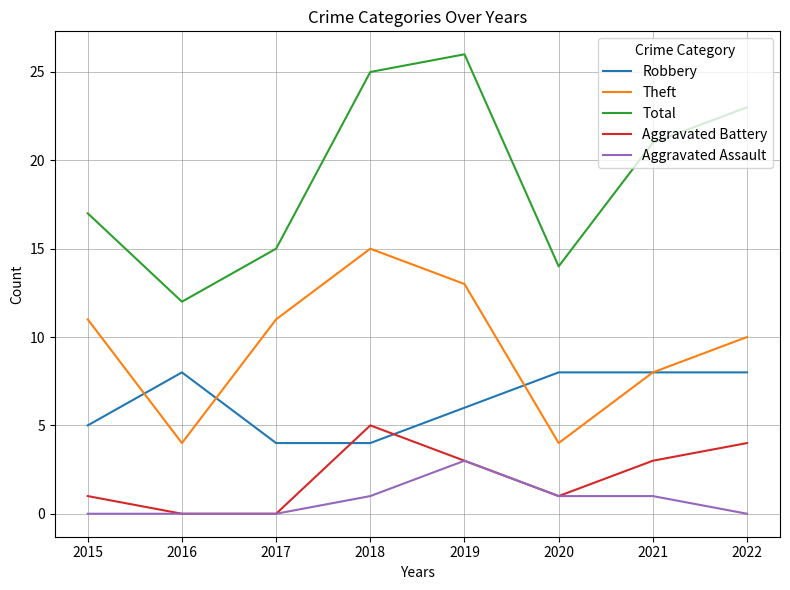

At 2015, list the series in order from smallest to largest.

Aggravated Assault, Aggravated Battery, Robbery, Theft, Total